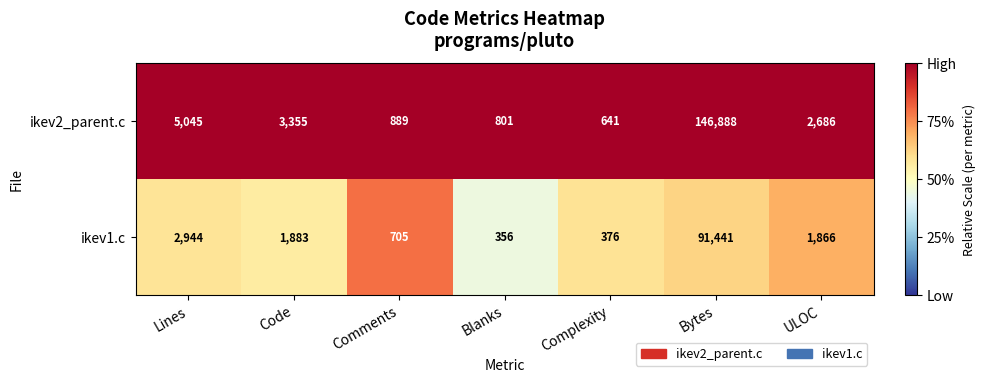

What is the total value across all series at ULOC?

4552